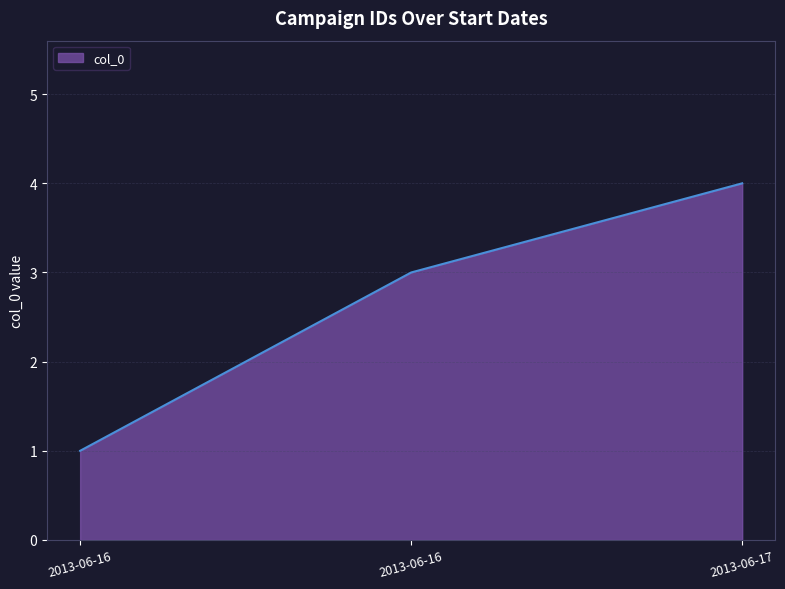

Reading left to right, what are all the values shown in this chart?

1	3	4